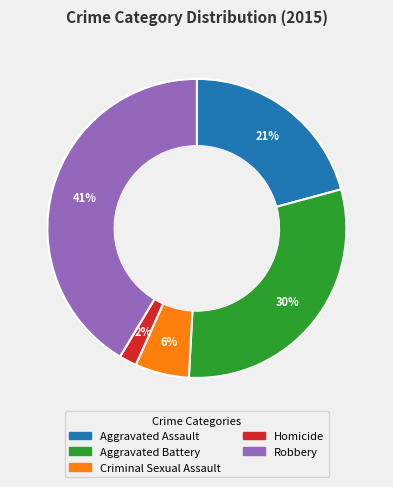

What is the ratio of the value at Robbery to the value at Aggravated Assault?

2.0